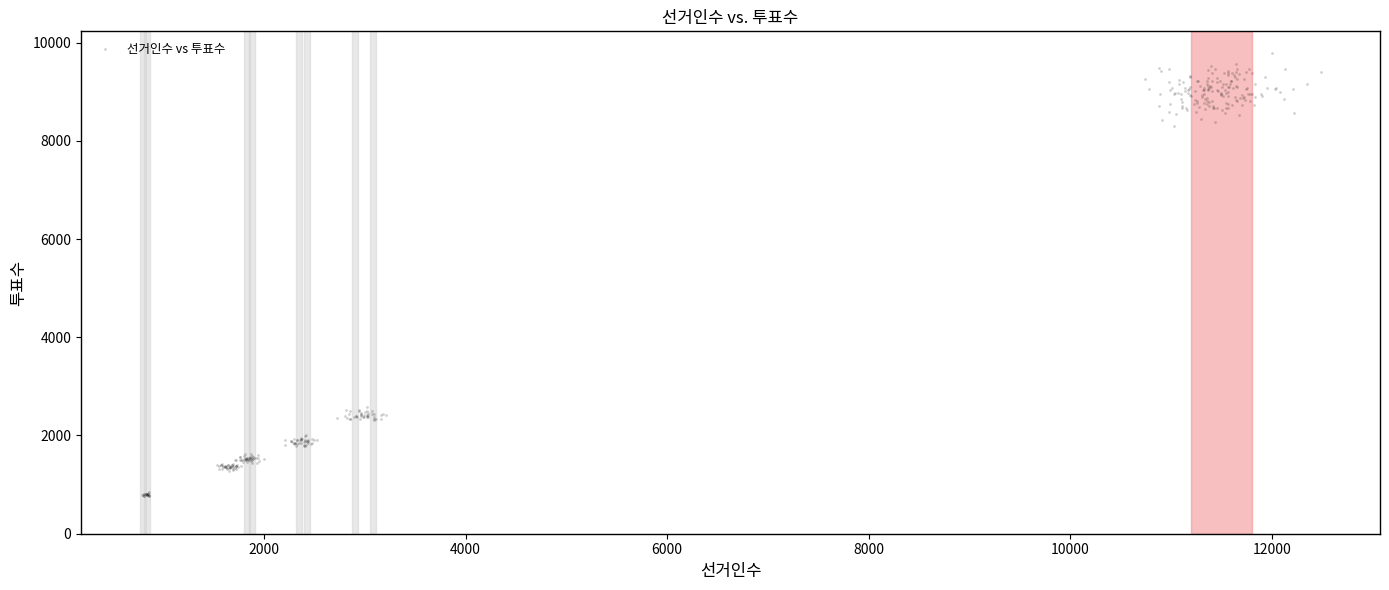

What is the range of Y values (max minus min)?

9007.0